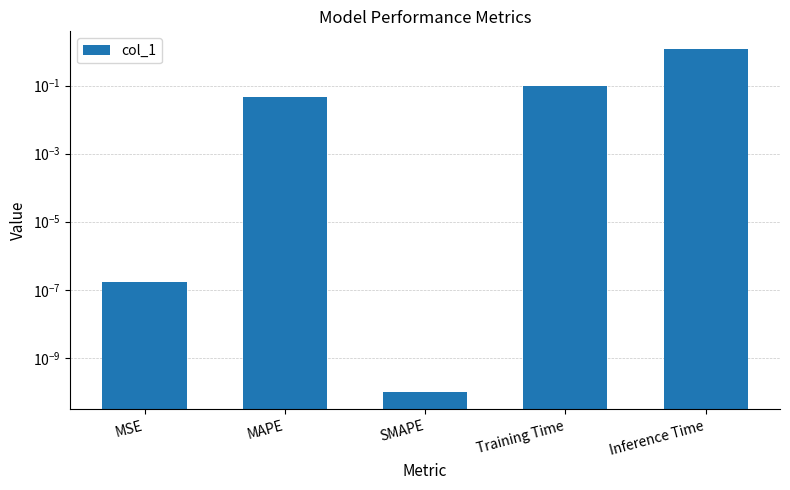

True or false: the data shows 0.0 at SMAPE.

False